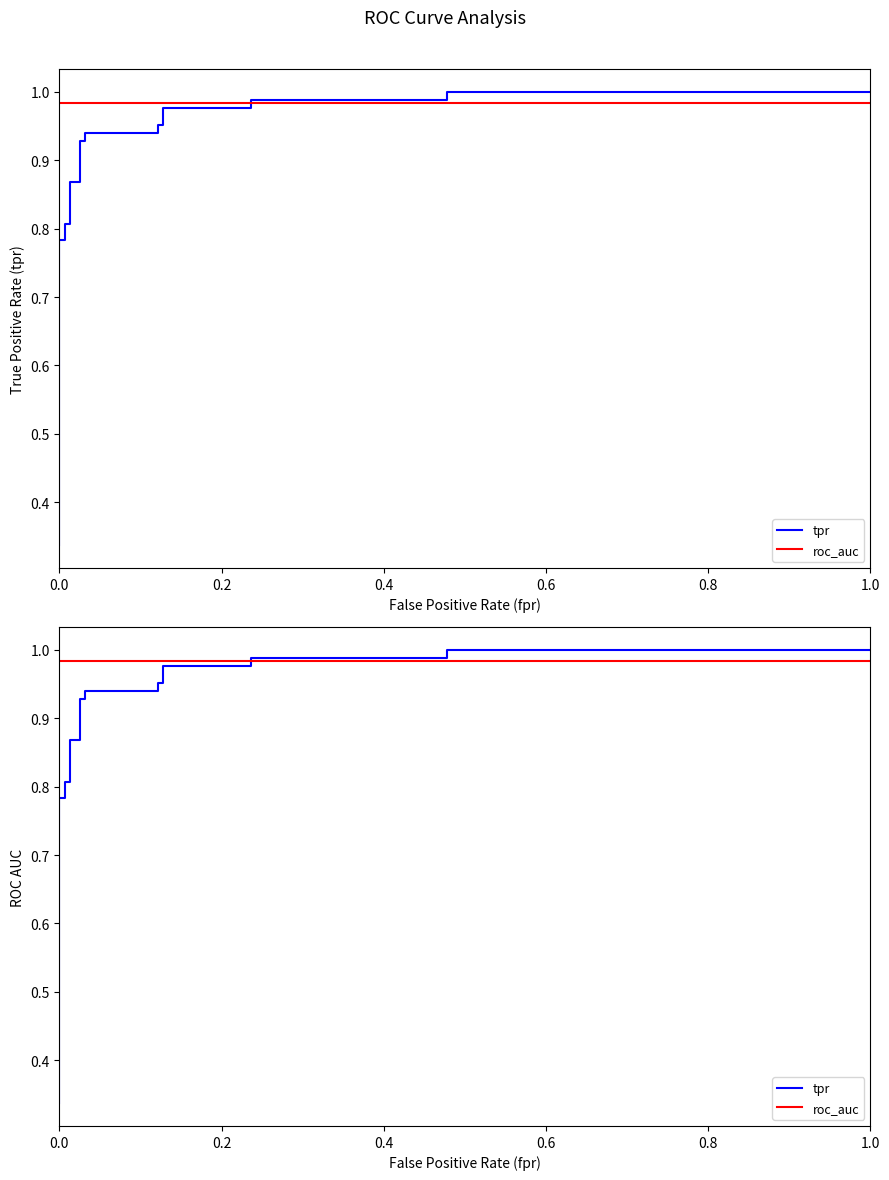

The roc_auc series shows 0.6 at 0.0. True or false?

False